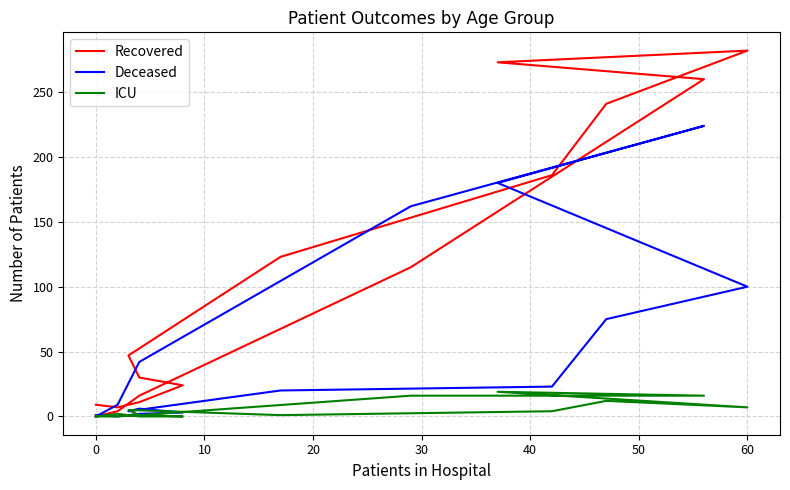

What is the highest value of the ICU series?

19